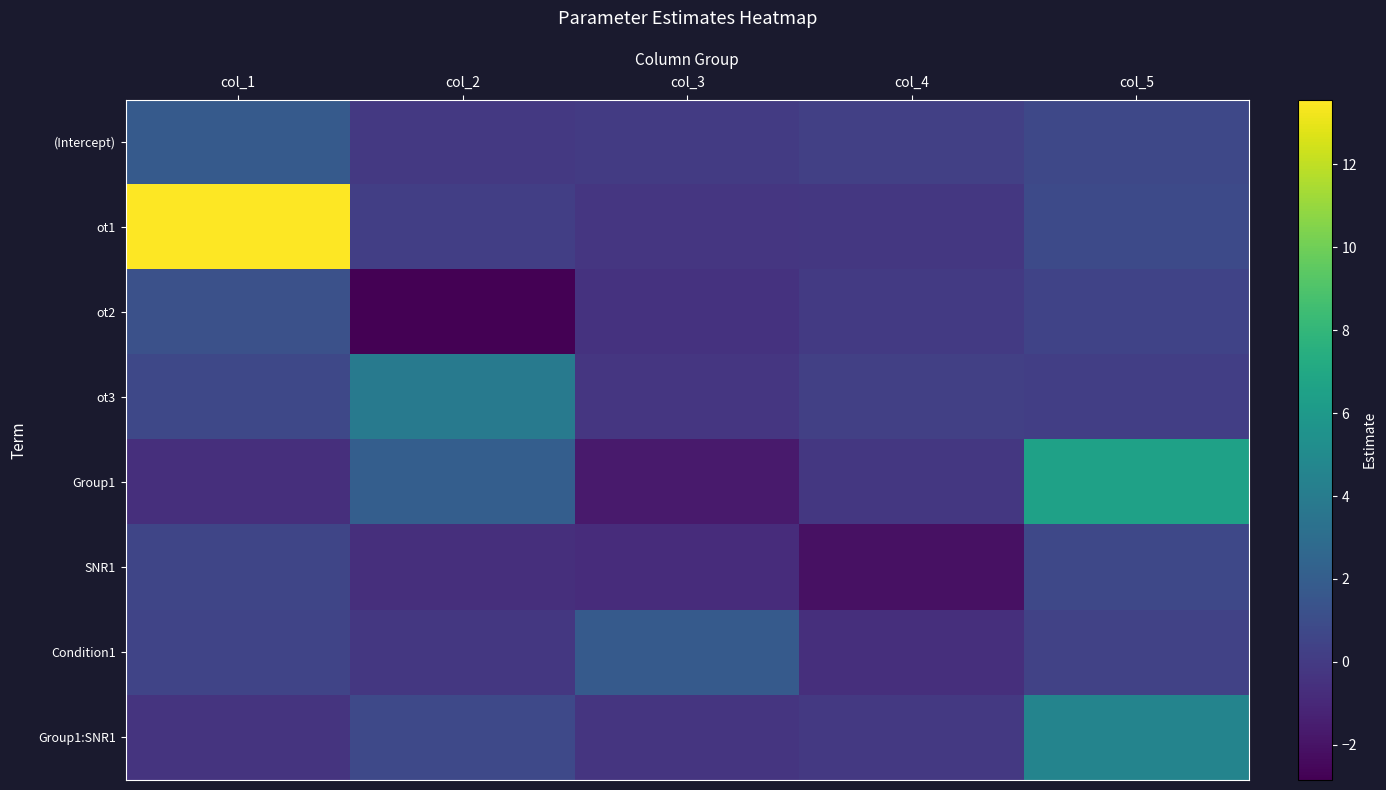

What is the spread (max minus min) of values at col_2?

6.8